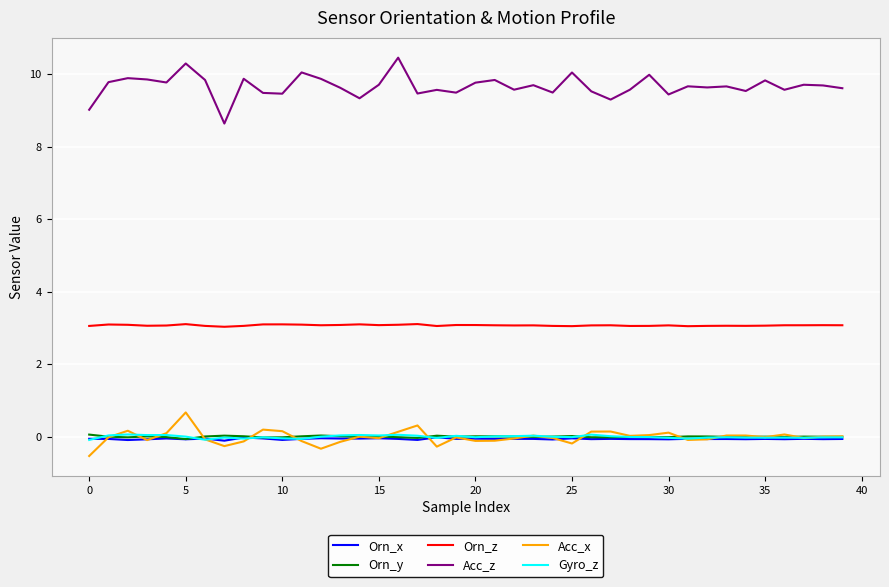

True or false: Acc_z and Acc_x intersect in this chart.

False